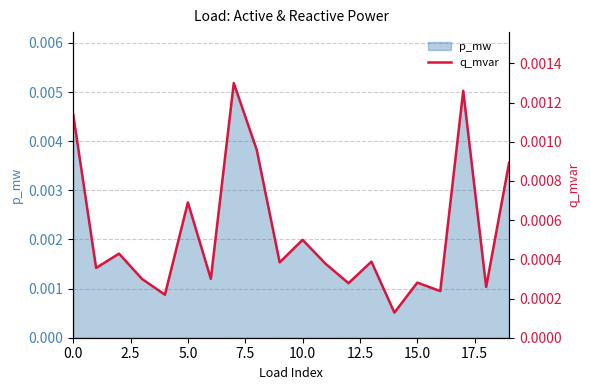

What is the label of the 2nd point from the right?

18